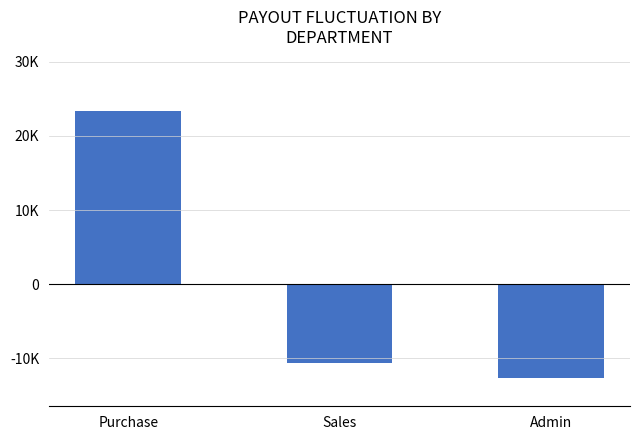

What is the label of the 2nd bar from the left?

Sales